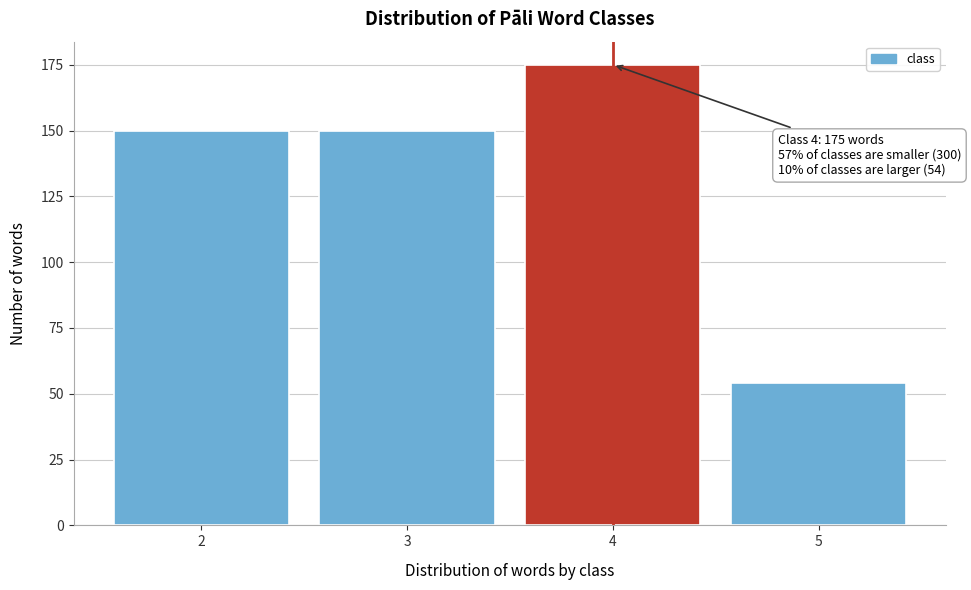

Reading left to right, transcribe all the data shown in this chart.

150	150	175	54